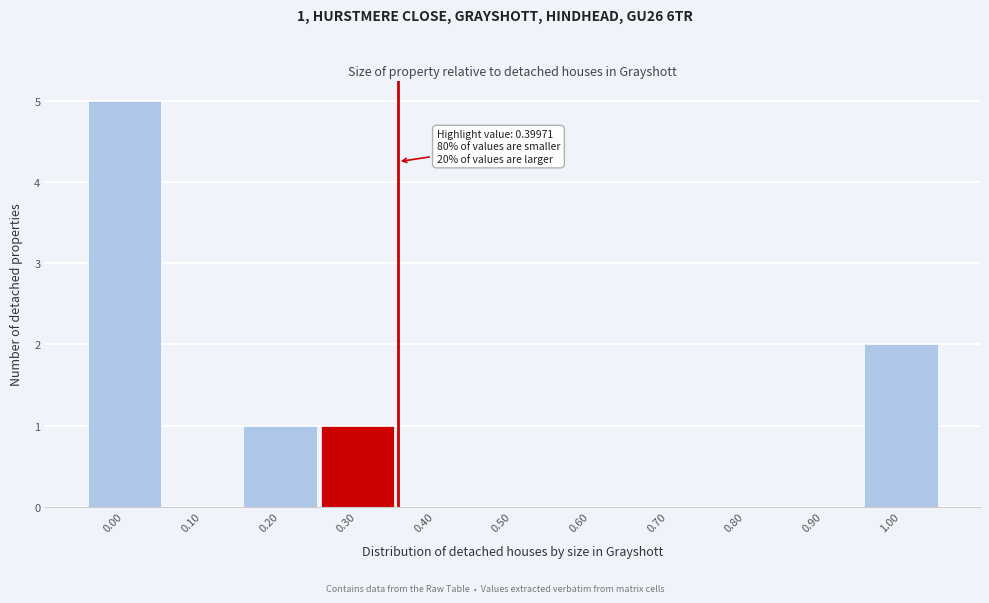

Reading left to right, list all the values displayed in this chart.

0.00=5	0.10=0	0.20=1	0.30=1	0.40=0	0.50=0	0.60=0	0.70=0	0.80=0	0.90=0	1.00=2